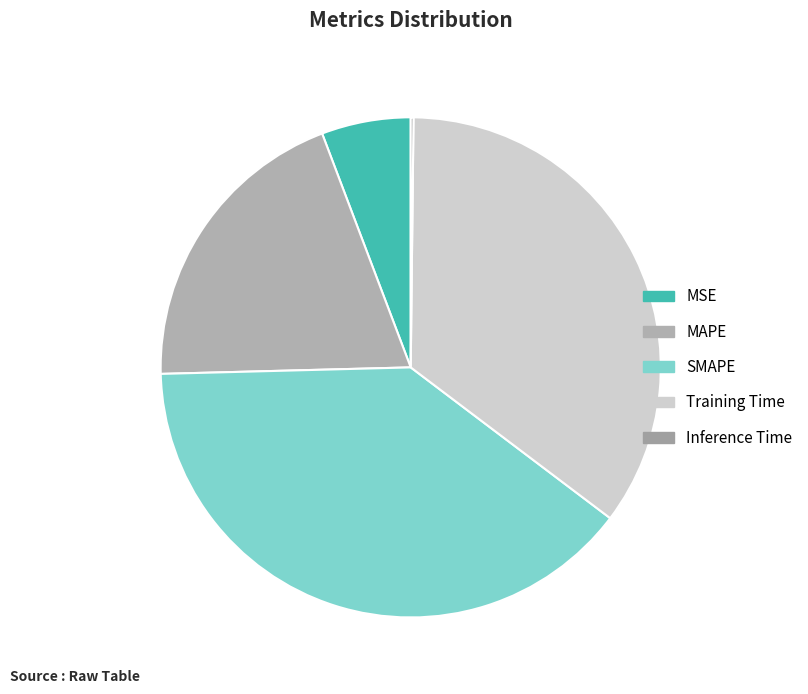

How many segments does this pie chart have?

5